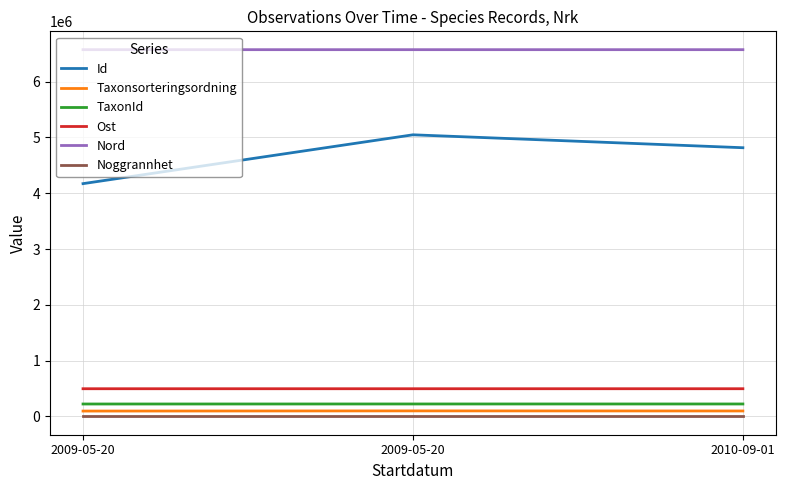

What is the total value across all series at 2009-05-20?

11557367.6